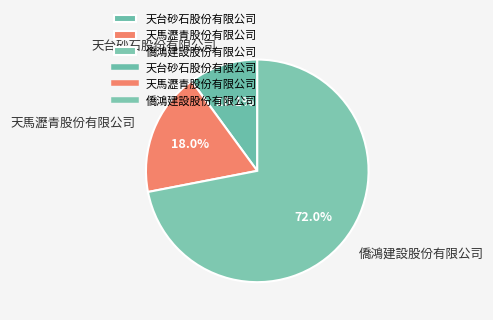

Which category has the biggest portion of the pie?

僑鴻建設股份有限公司